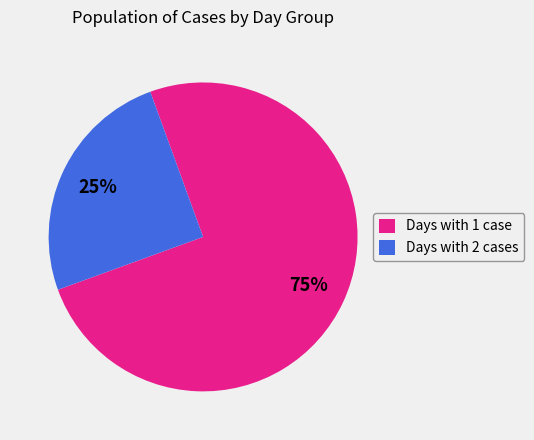

How many segments does this pie chart have?

2